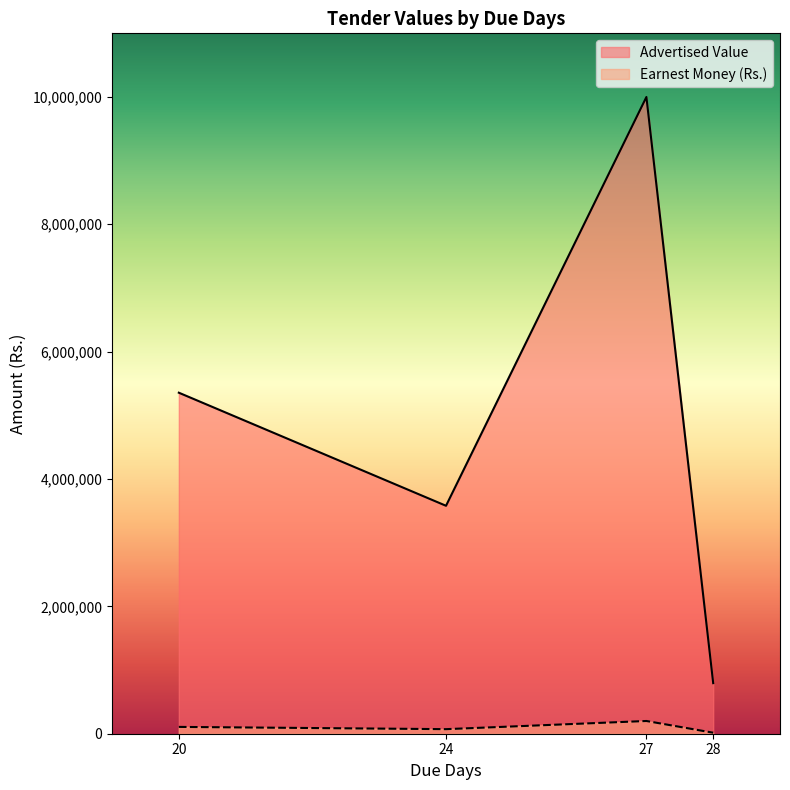

True or false: Advertised Value and Earnest Money (Rs.) intersect in this chart.

False